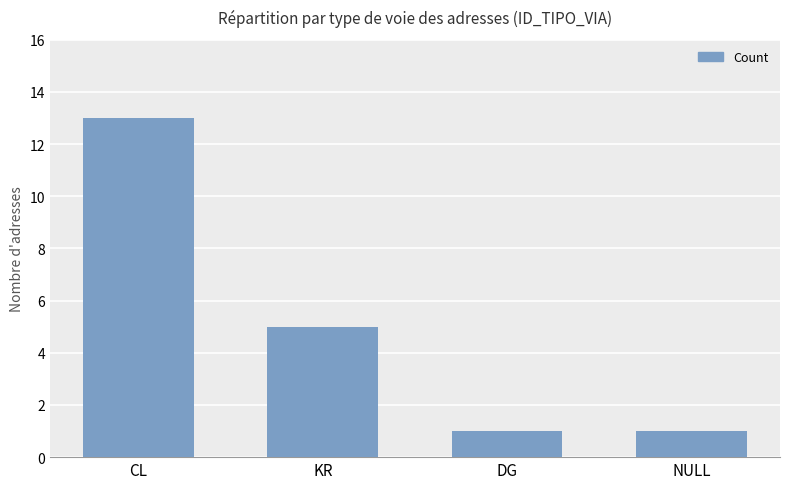

What is the difference between the values at CL and DG?

12